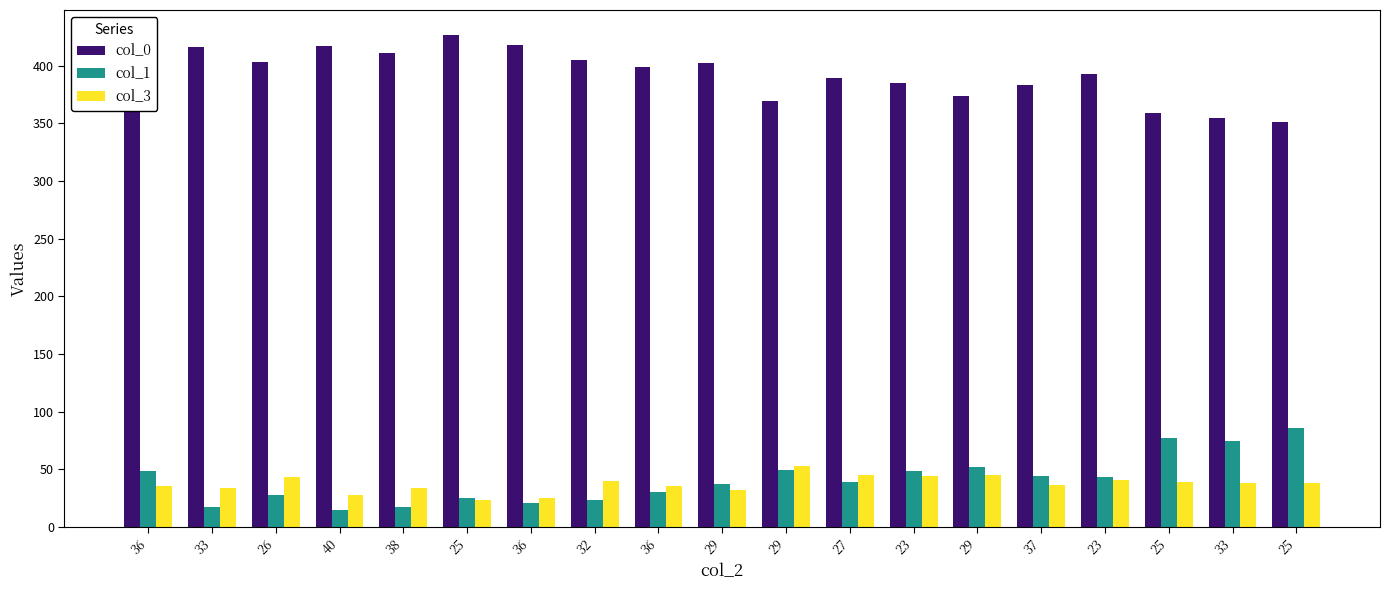

Reading left to right, transcribe all the data shown in this chart.

col_0: 381	416	403	417	411	427	418	405	399	402	369	389	385	374	383	393	359	355	351
col_1: 48	17	28	15	17	25	21	23	30	37	49	39	48	52	44	43	77	74	86
col_3: 35	34	43	28	34	23	25	40	35	32	53	45	44	45	36	41	39	38	38